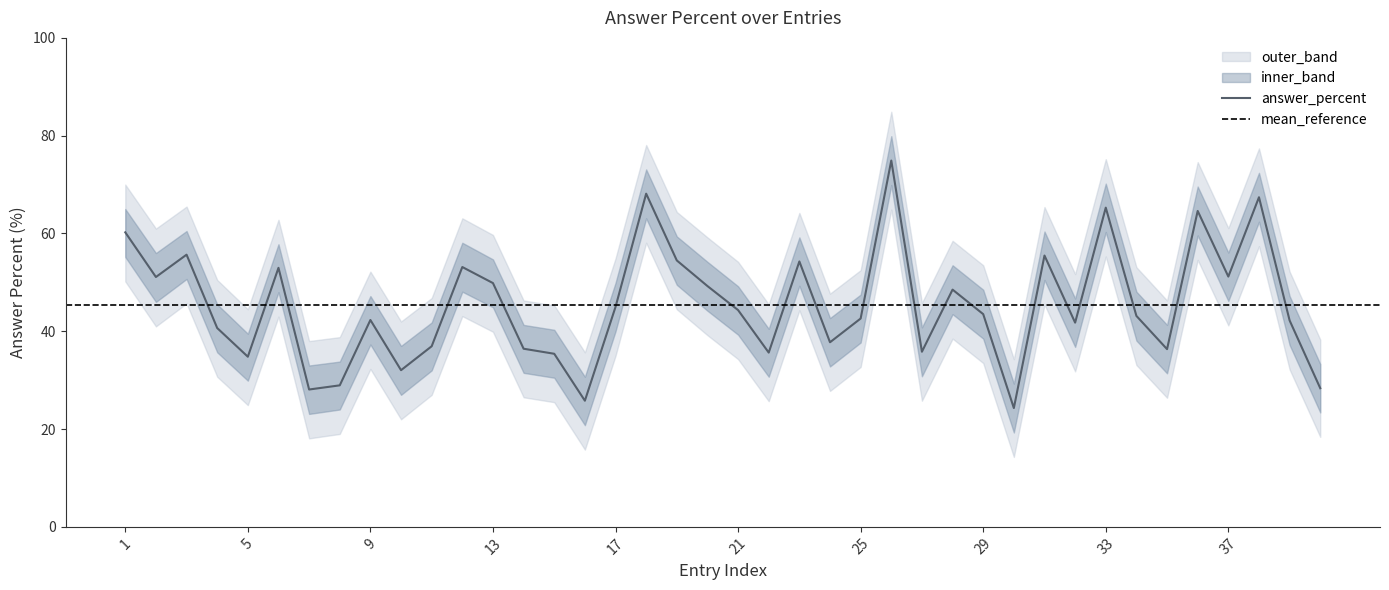

Where is the first local minimum for answer_percent?

2